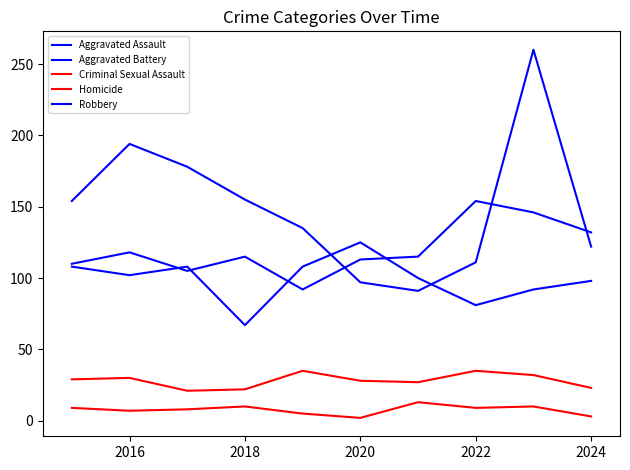

How many categories are shown in the chart?

10